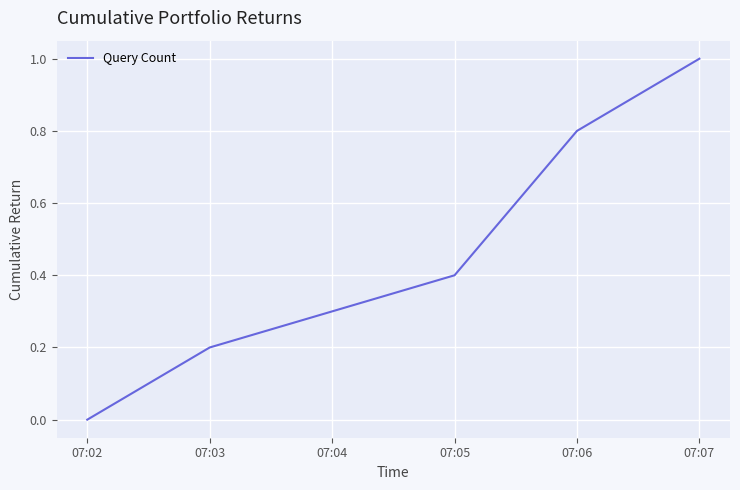

Read the value at 07:06.

0.8